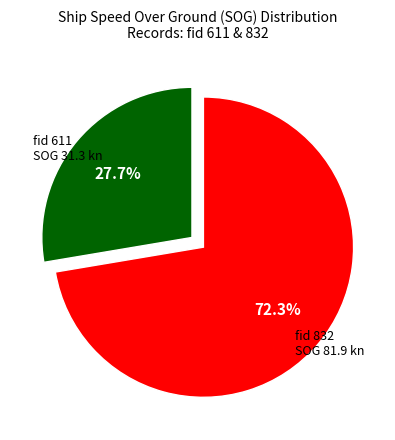

What portion of the pie excludes fid 832?

27.7%